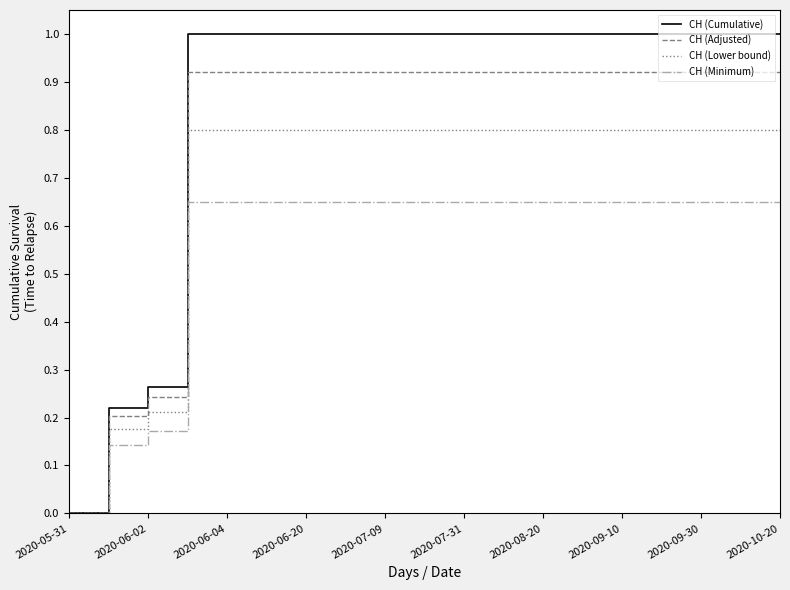

Which series has the largest total across all categories?

CH (Cumulative)